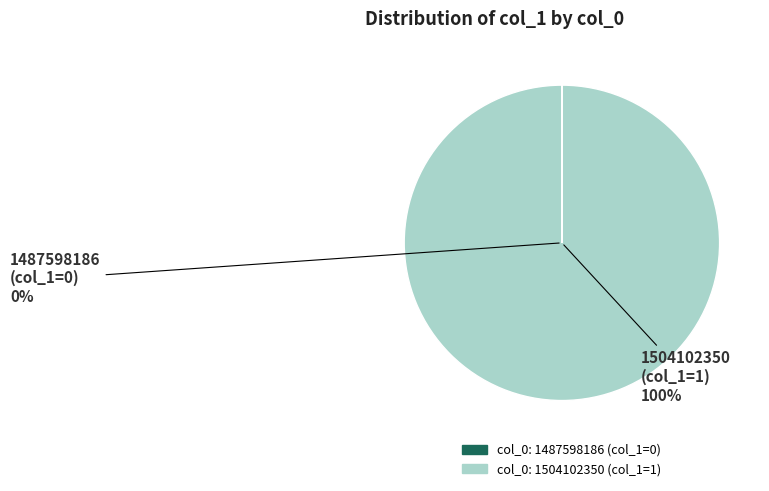

To the nearest percent, what percentage of the pie is col_0: 1504102350?

100%